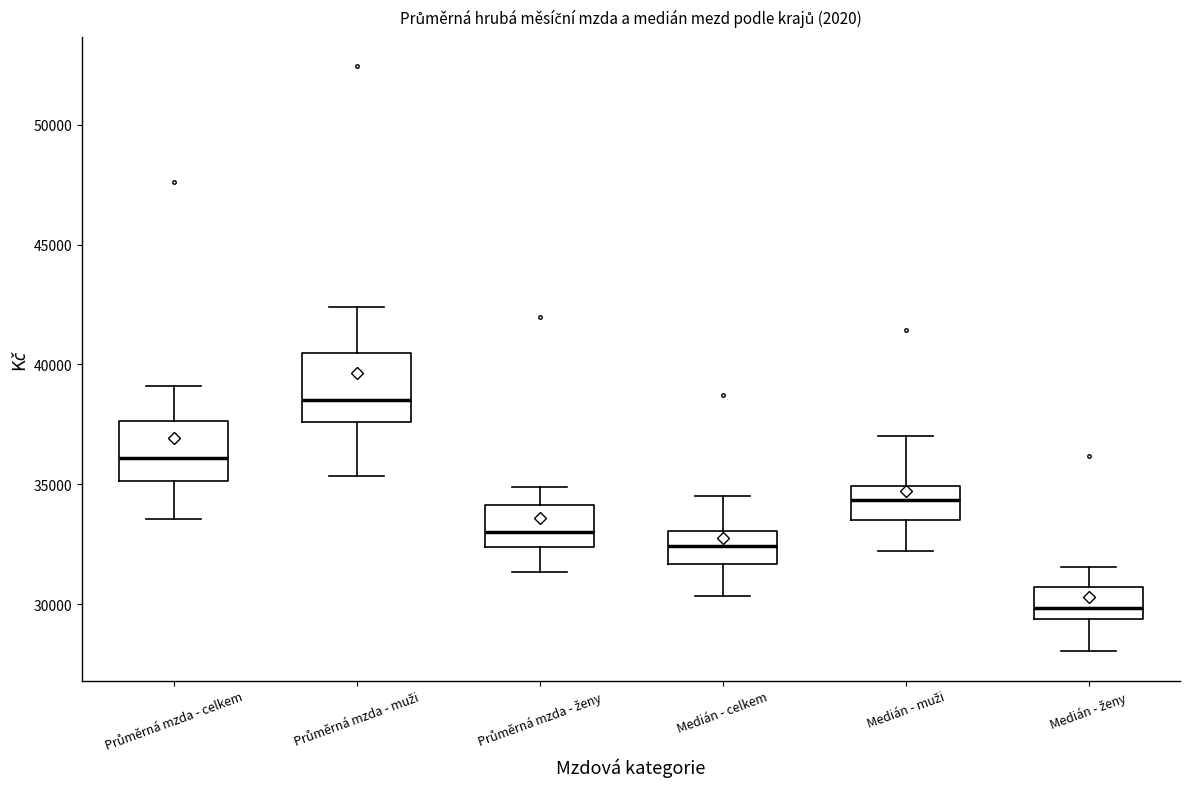

Where is the upper edge of the box for Průměrná mzda - ženy on the y-axis? The values are not printed on the chart, so give them approximately, as read against the axis.

34000